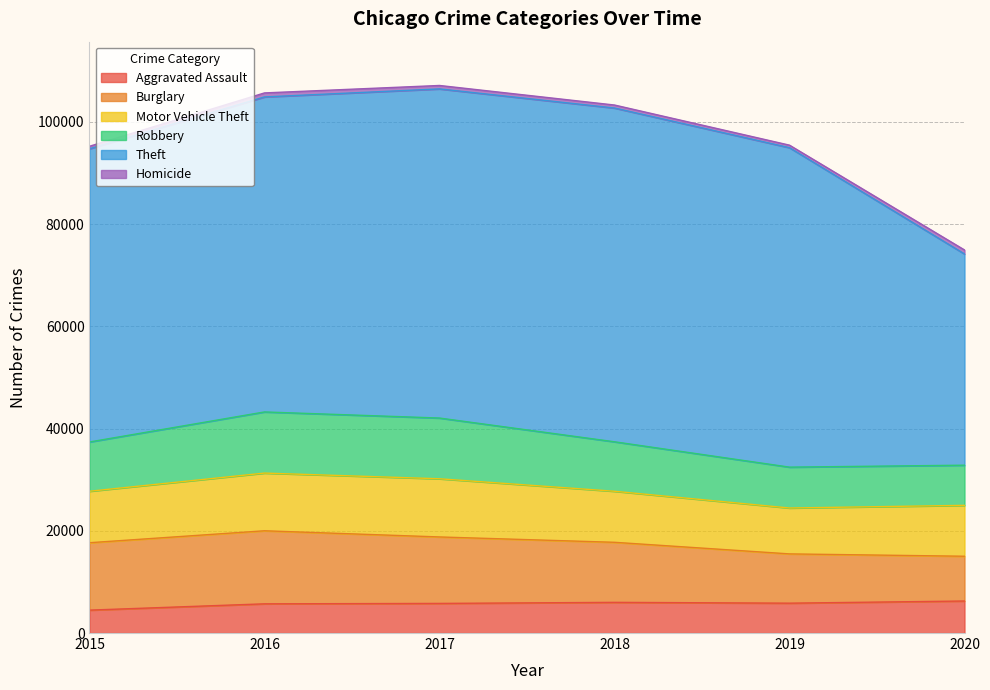

In Burglary, how many points are higher than both neighbors (excluding endpoints)?

1